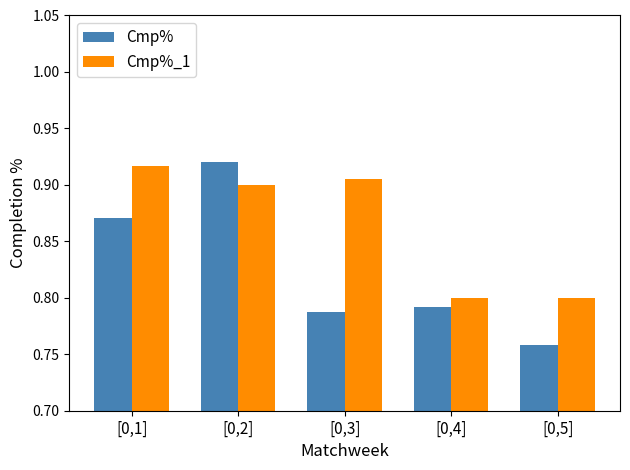

Count the Cmp%_1 values in the range 0 to 1.

5